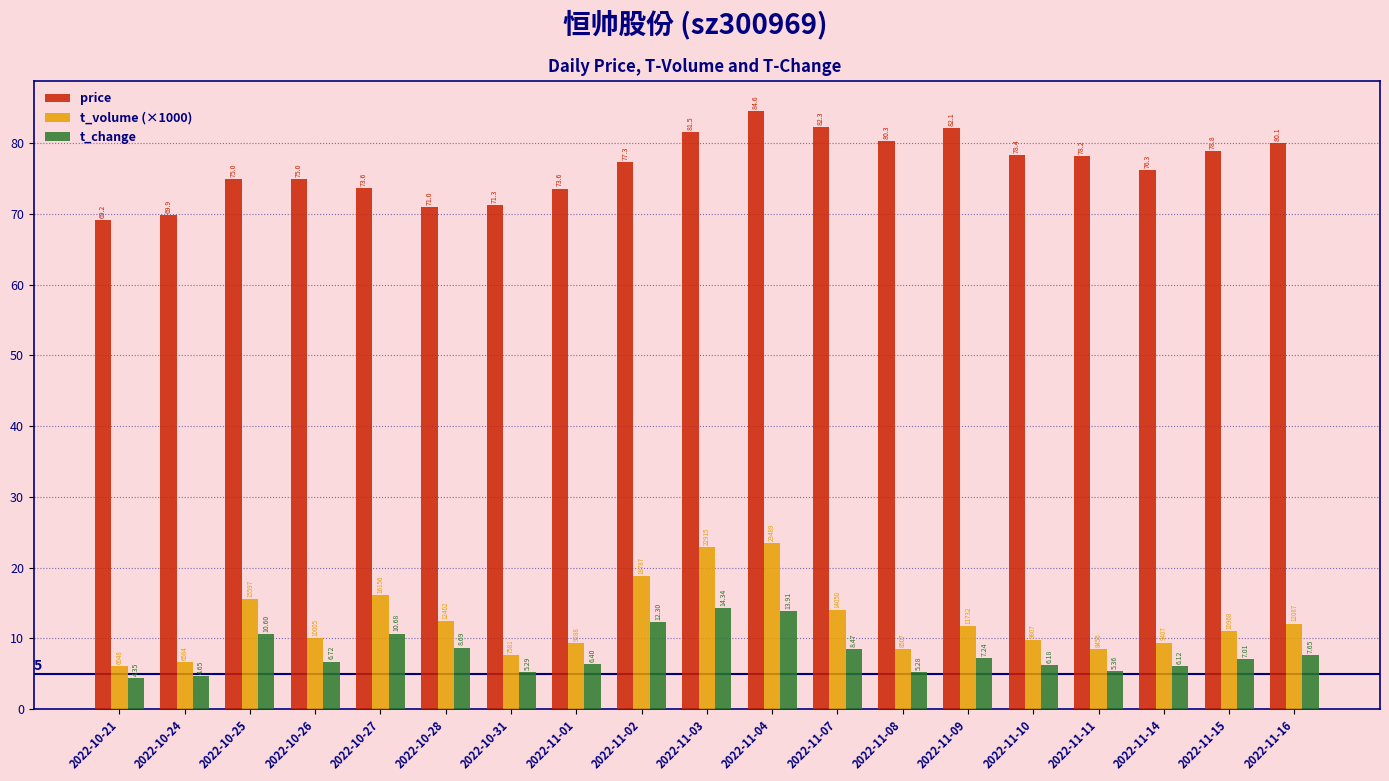

Are the bars grouped side by side (vs. stacked)?

Yes